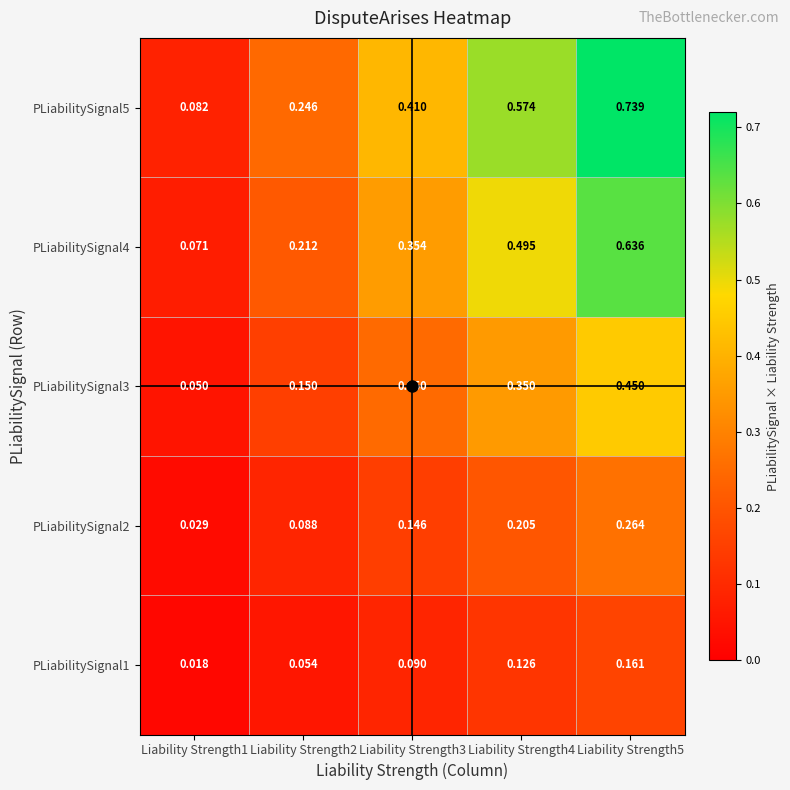

Is the value of PLiabilitySignal2 at Liability Strength4 greater than the value of PLiabilitySignal5 at Liability Strength5?

No